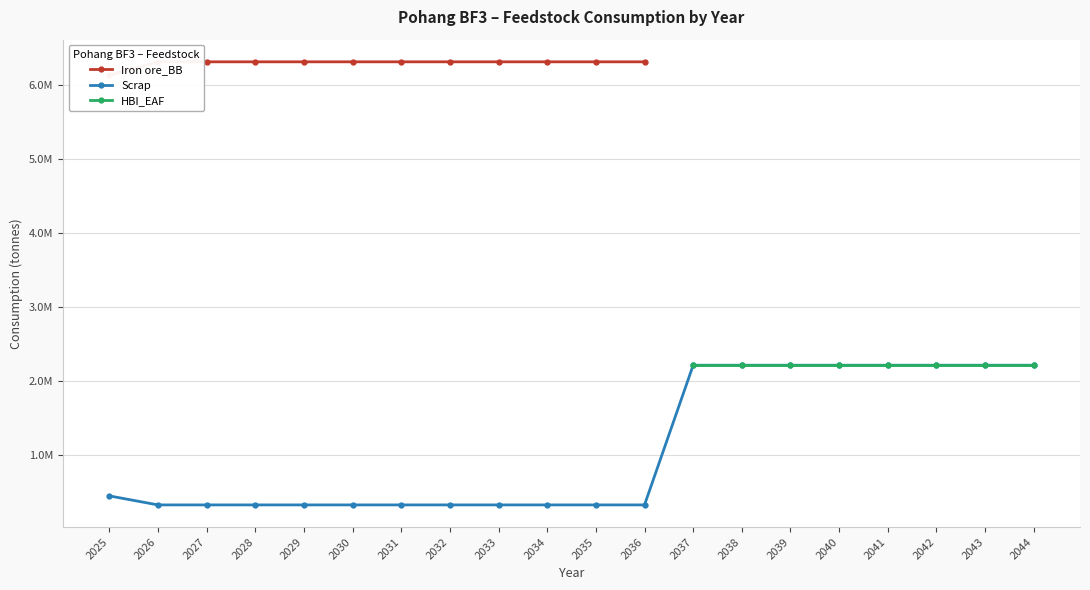

What is the value of the Scrap point at the 5th from the left?

332253.7